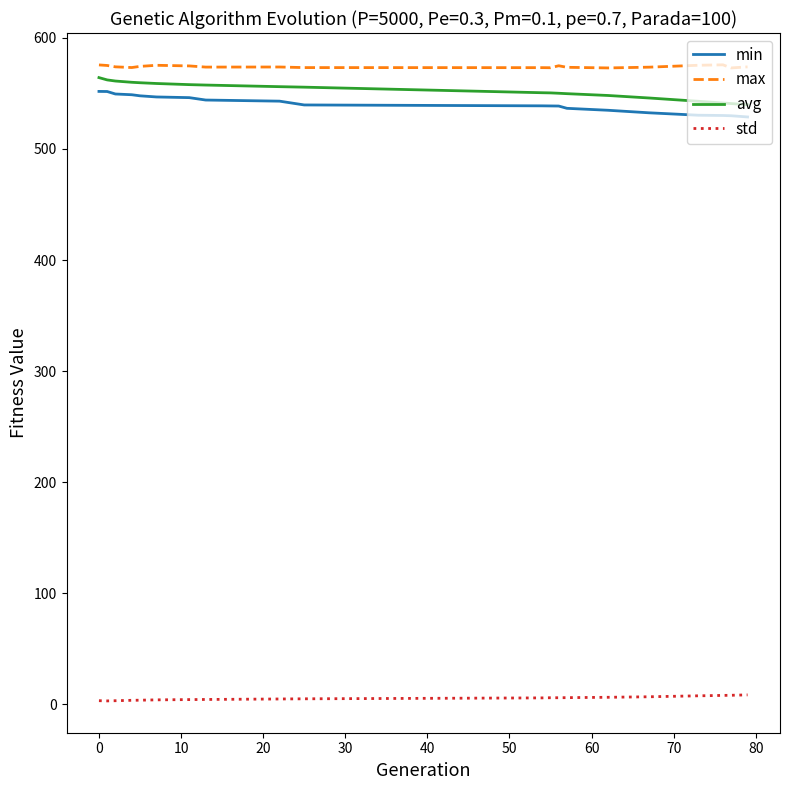

What is the highest value of the max series?

575.8